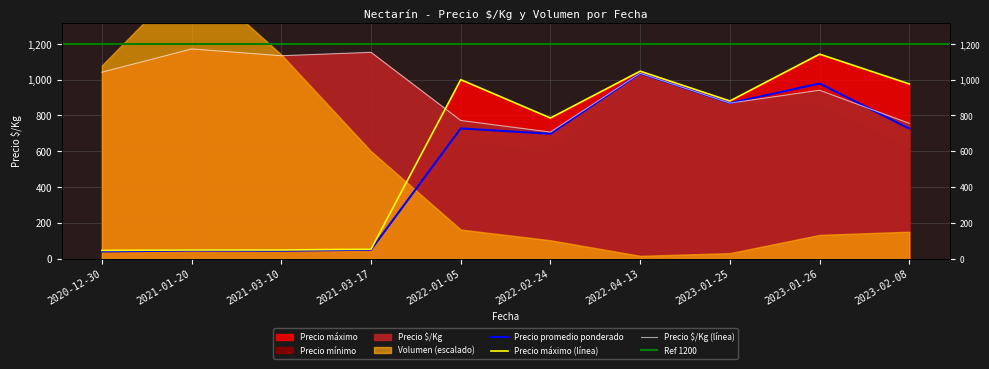

List the labels in order of Precio máximo value, smallest first.

2020-12-30, 2021-01-20, 2021-03-10, 2021-03-17, 2022-02-24, 2023-01-25, 2023-02-08, 2022-01-05, 2022-04-13, 2023-01-26